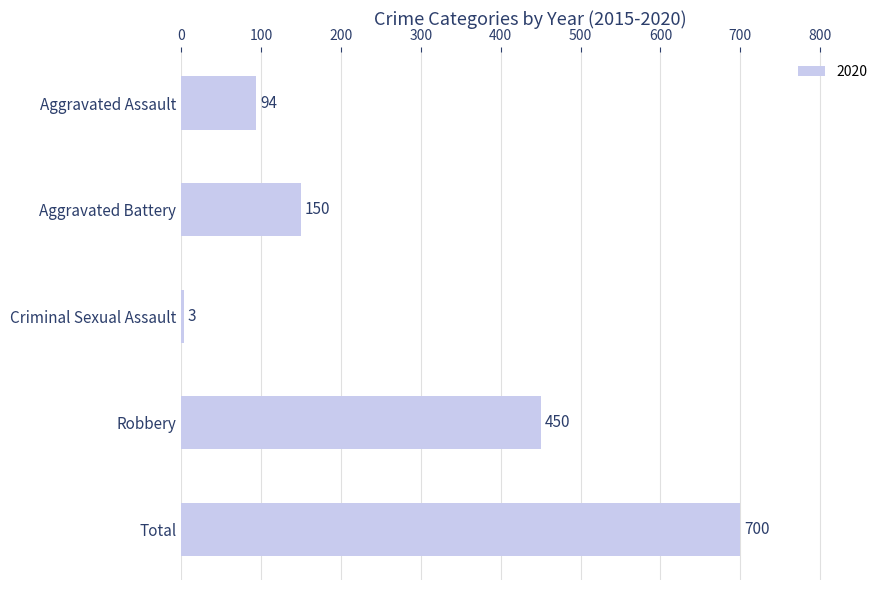

What is the change in value from Aggravated Battery to Total?

+550